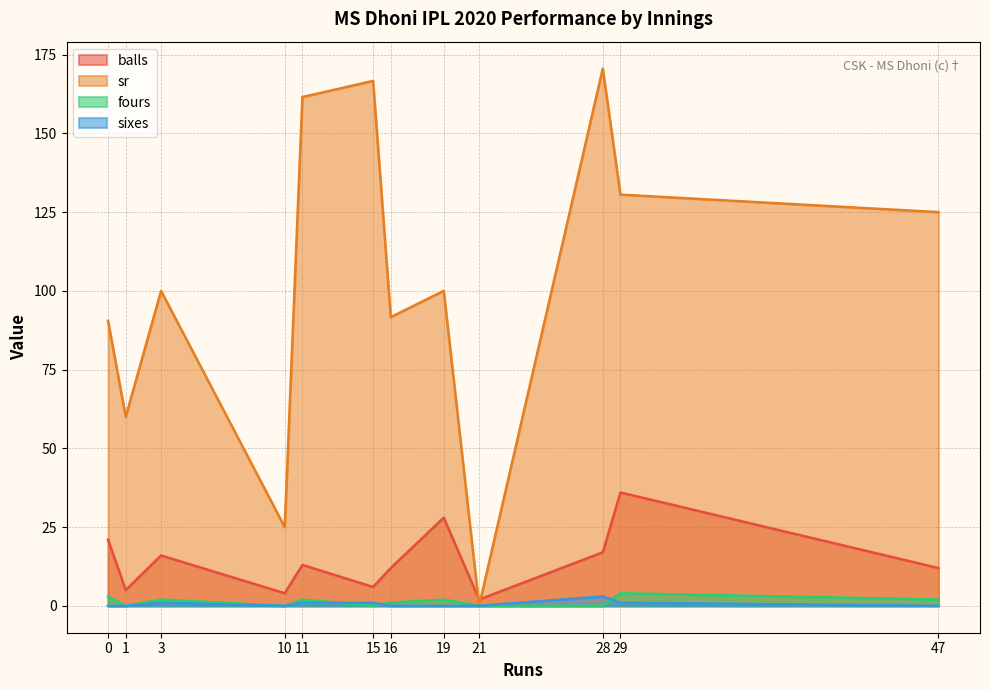

Reading left to right, what are all the values shown in this chart?

balls: 21.0	5.0	16.0	4.0	13.0	6.0	12.0	28.0	2.0	17.0	36.0	12.0
sr: 90.5	60.0	100.0	25.0	161.5	166.7	91.7	100.0	0.0	170.6	130.6	125.0
fours: 3.0	0.0	2.0	0.0	2.0	0.0	1.0	2.0	0.0	0.0	4.0	2.0
sixes: 0.0	0.0	1.0	0.0	1.0	1.0	0.0	0.0	0.0	3.0	1.0	0.0